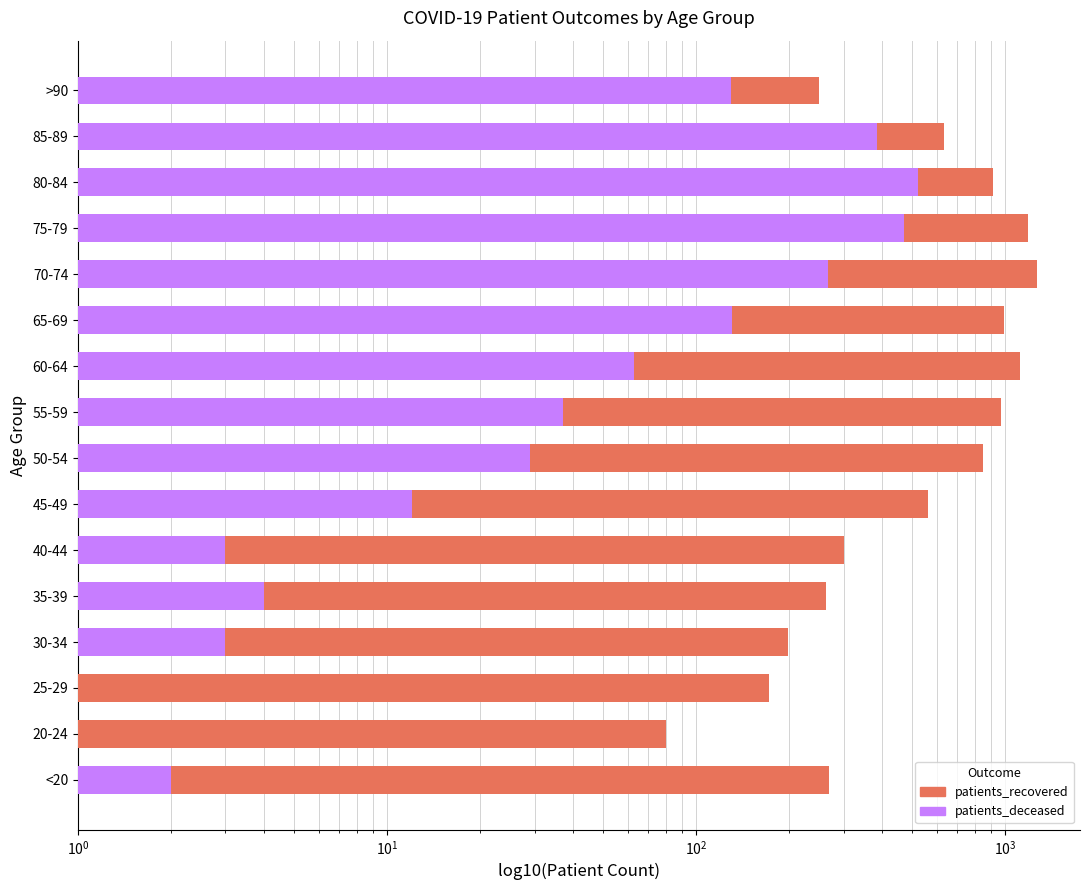

Rank the series at 60-64 from highest to lowest value.

patients_recovered, patients_deceased